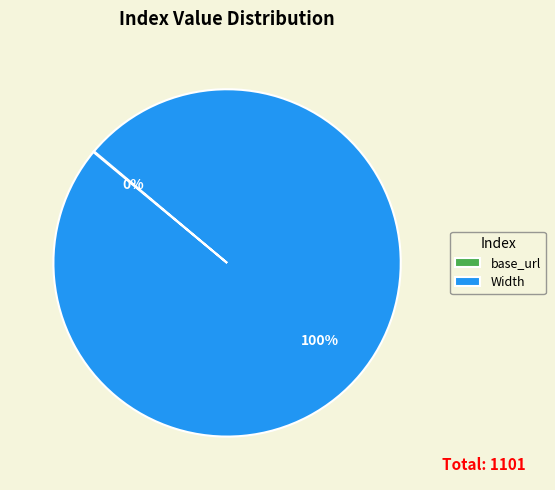

Is there a majority slice in this chart?

Yes